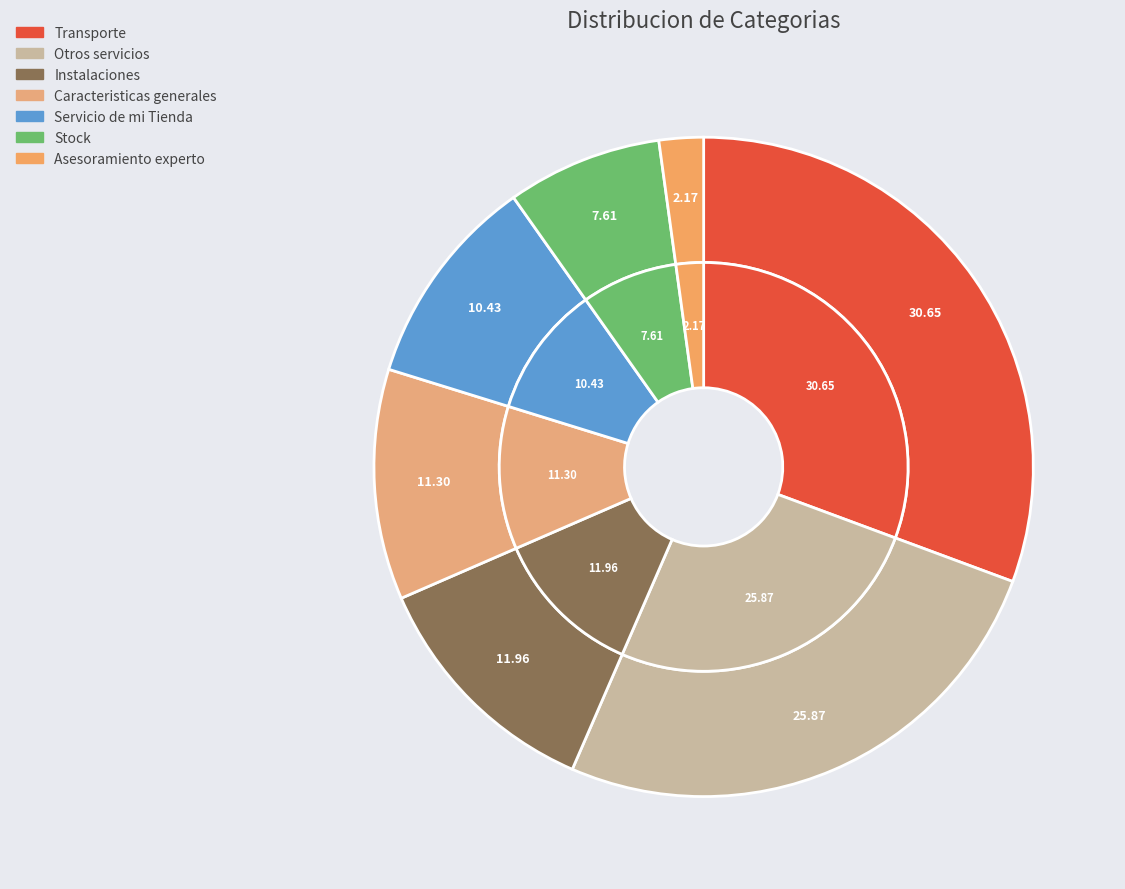

To the nearest percent, what percentage of the pie is Servicio de mi Tienda?

10%